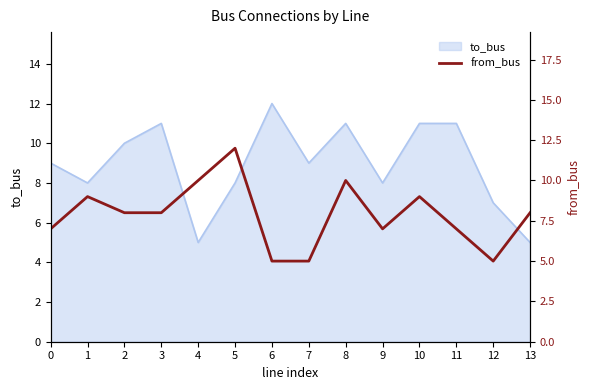

Read the to_bus value at 4.

5